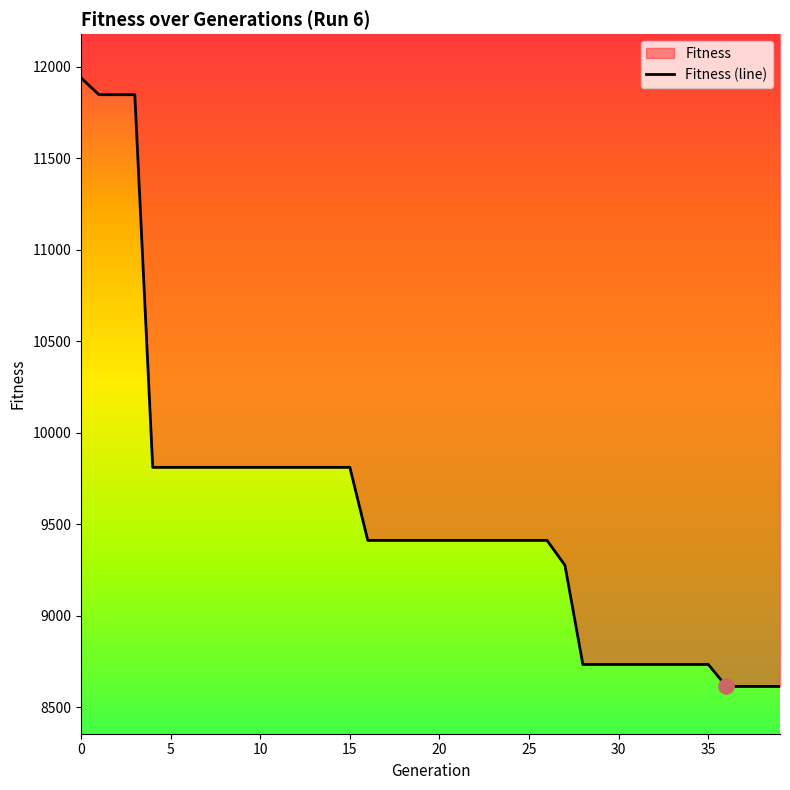

Approximately how many times larger is the value at 33 compared to 13?

0.9